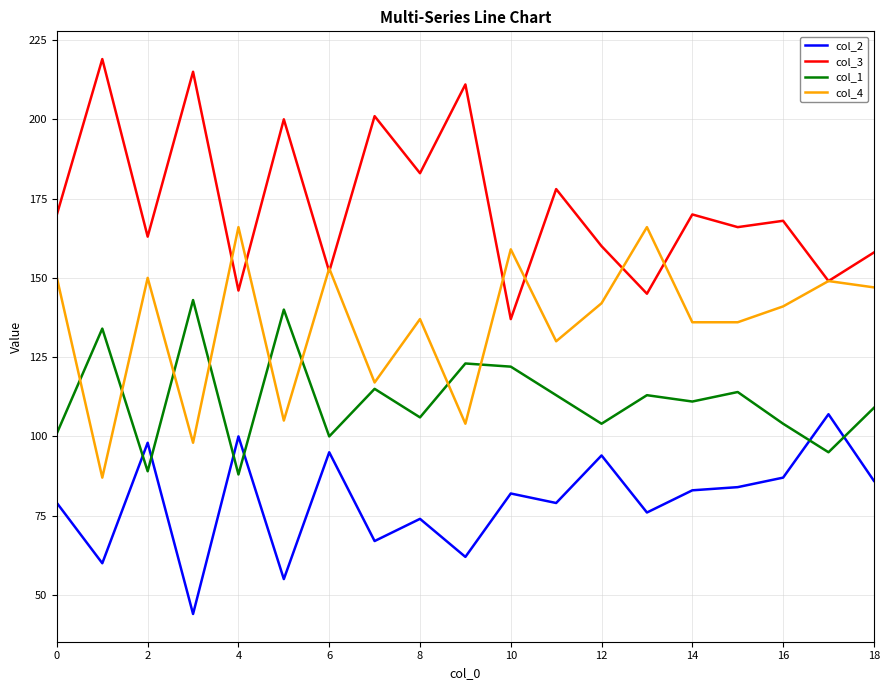

Which series has the largest total across all categories?

col_3